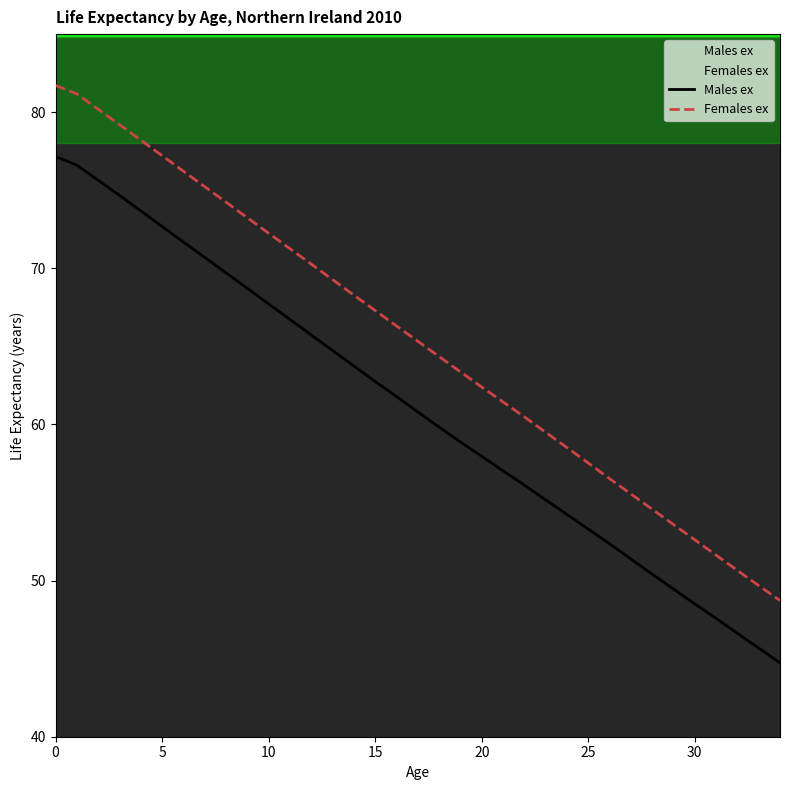

True or false: Males ex and Females ex intersect in this chart.

False